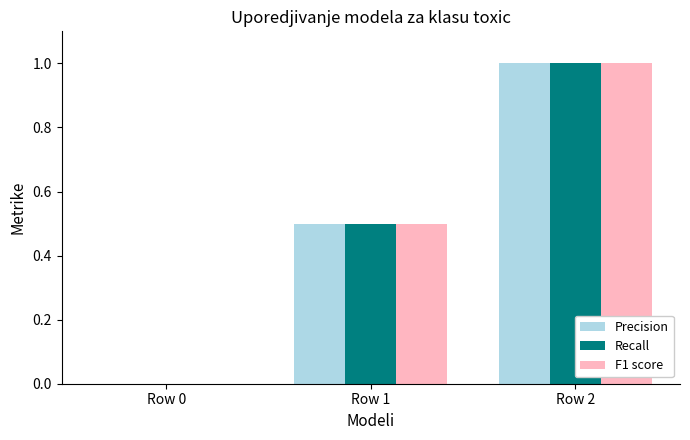

Reading right to left, transcribe all the data shown in this chart.

Precision: 1.0	0.5	0.0
Recall: 1.0	0.5	0.0
F1 score: 1.0	0.5	0.0